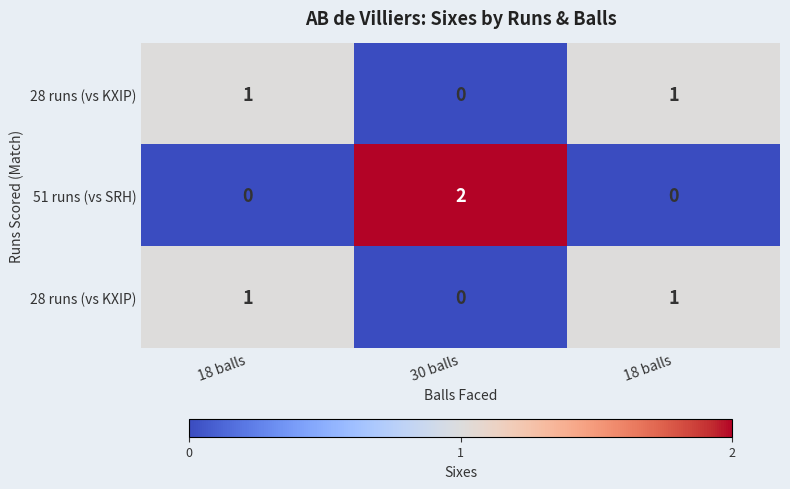

How many distinct data groups are displayed?

3